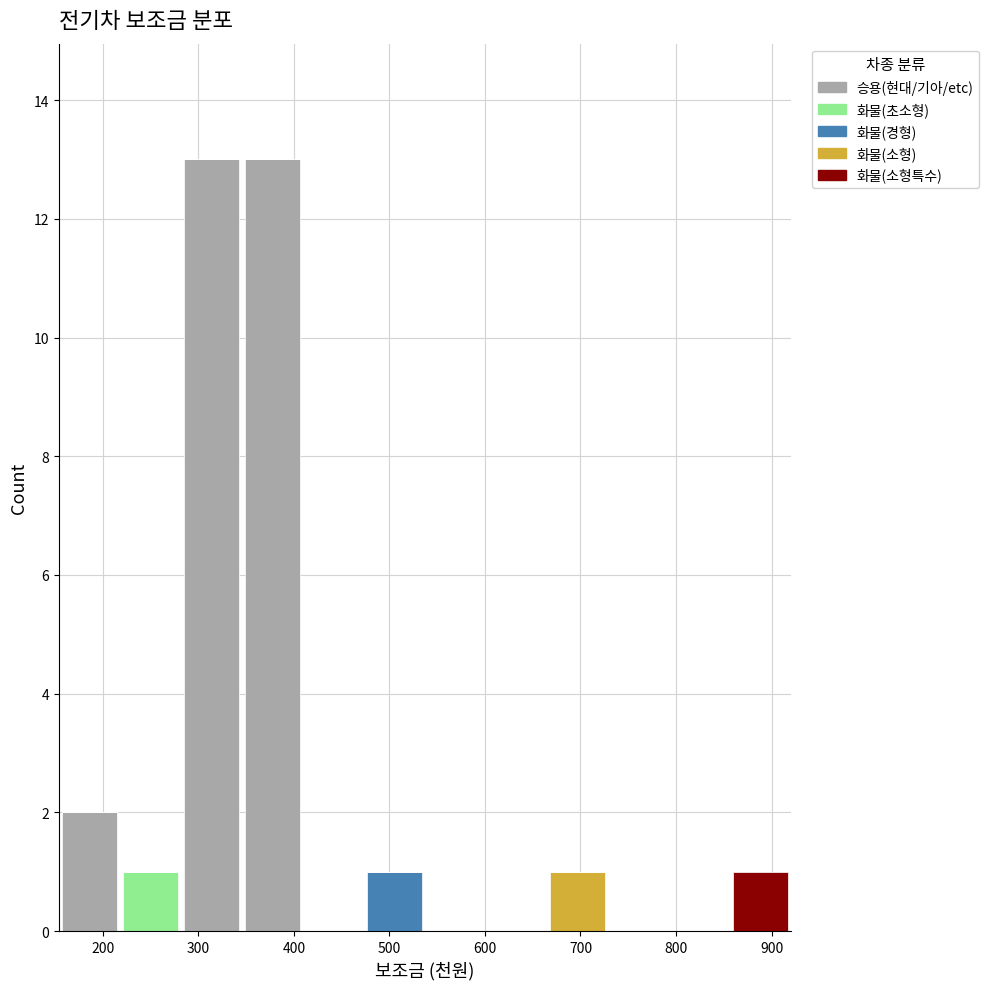

What is the total height of the stacked bar covering 470 to 540 on the x-axis? Neither the bar edges nor the heights are printed on the chart, so give them approximately, as read against the axes.

1